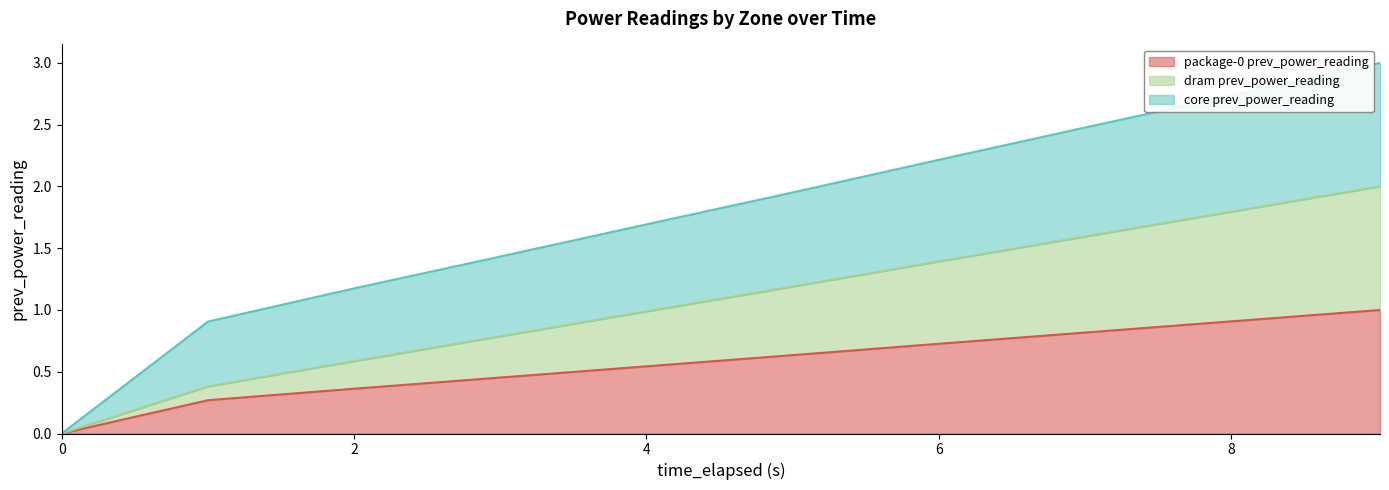

Which series has the widest spread of values?

dram prev_power_reading